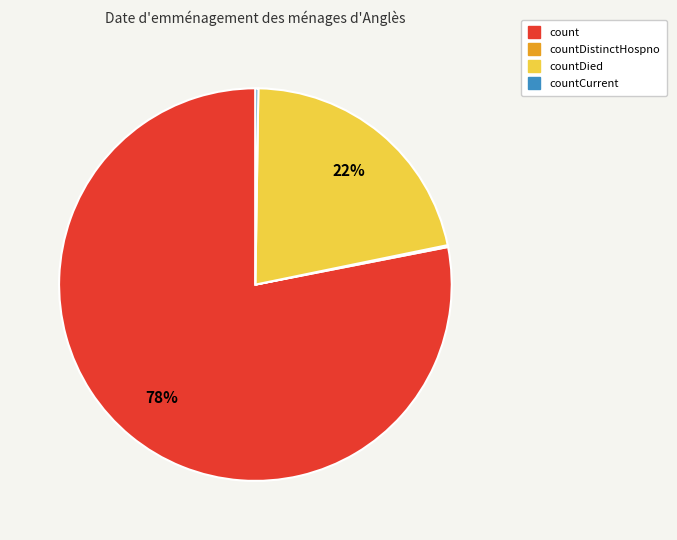

To the nearest percent, what is the average slice percentage?

25%